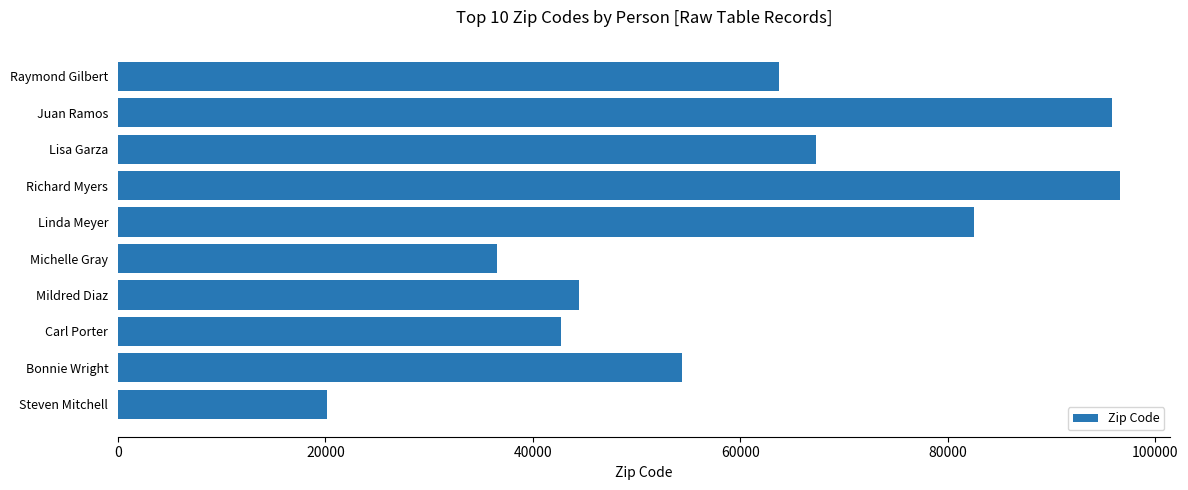

At which label is the value closest to 58389?

Bonnie Wright